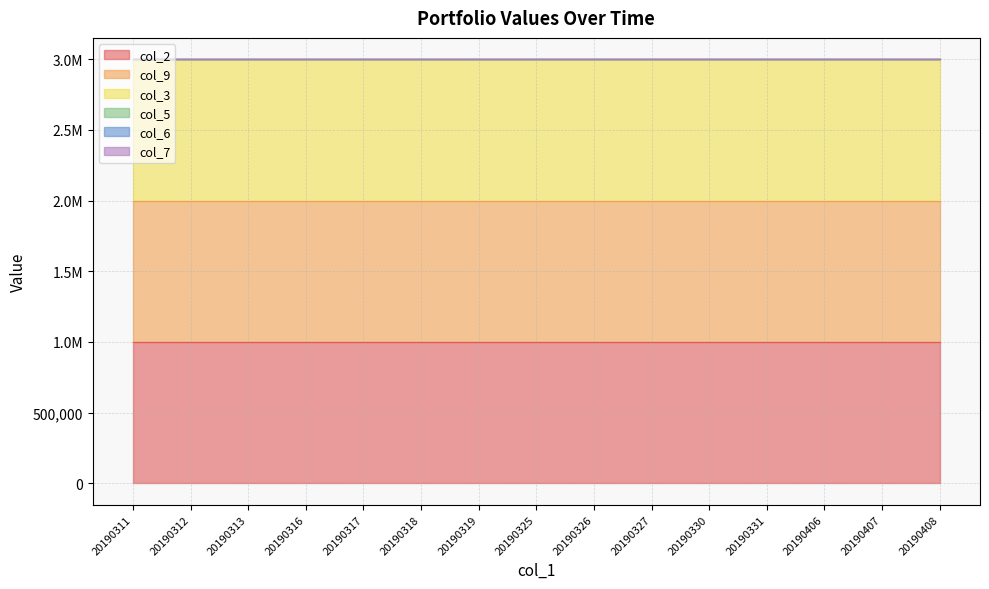

Rank the series at 20190331 from highest to lowest value.

col_2, col_9, col_3, col_5, col_6, col_7